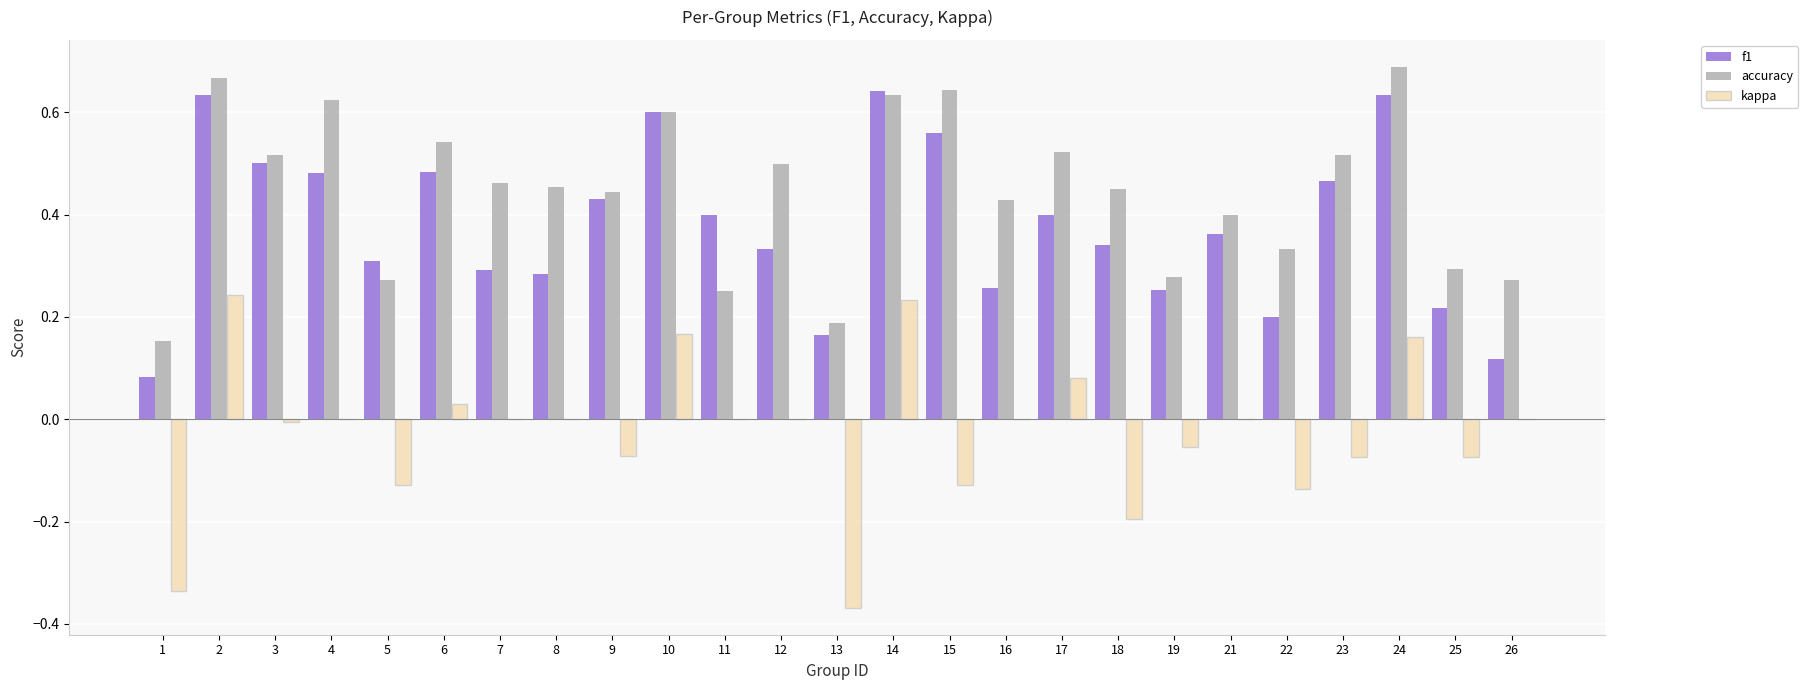

What is the sum of all accuracy values?

11.1